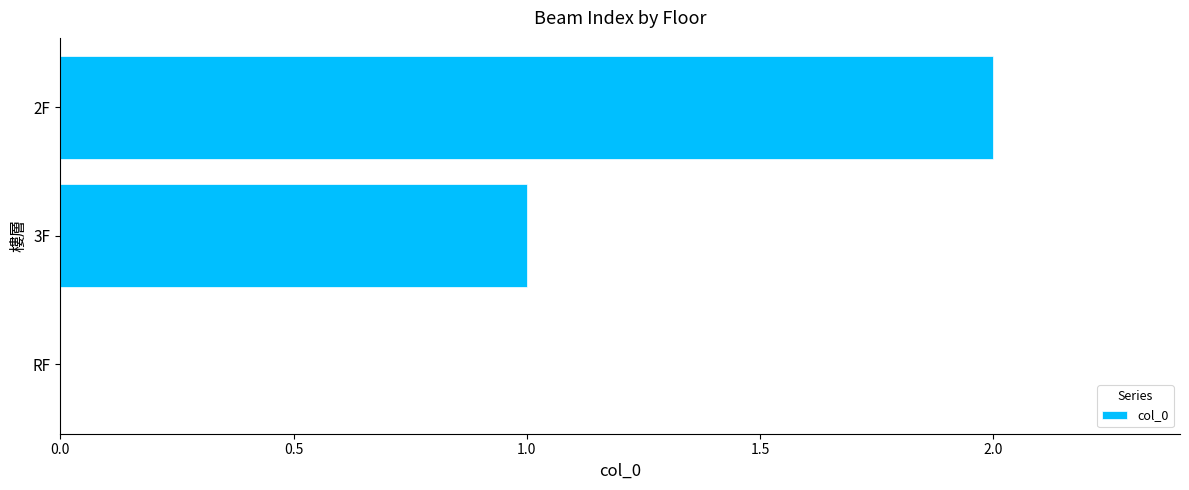

Is it true that the value at 3F is 0?

False